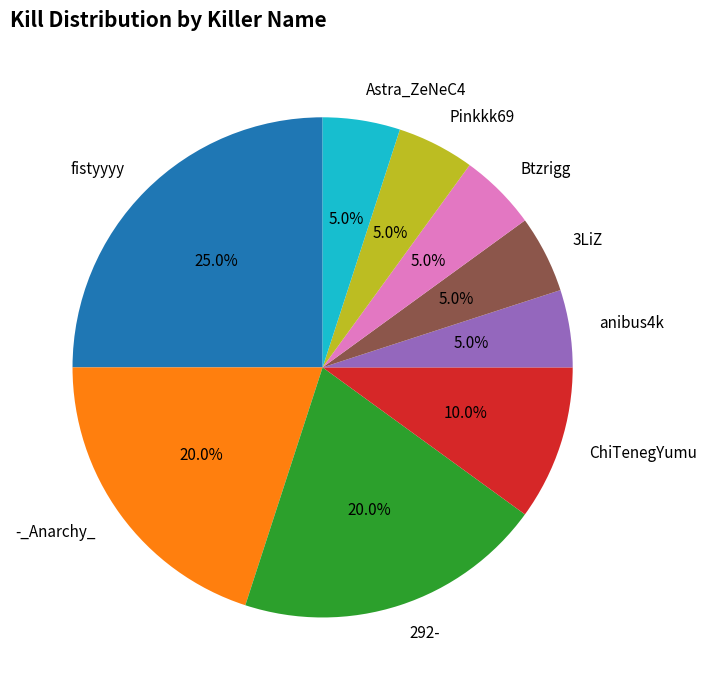

Is Astra_ZeNeC4 the majority of the pie?

No